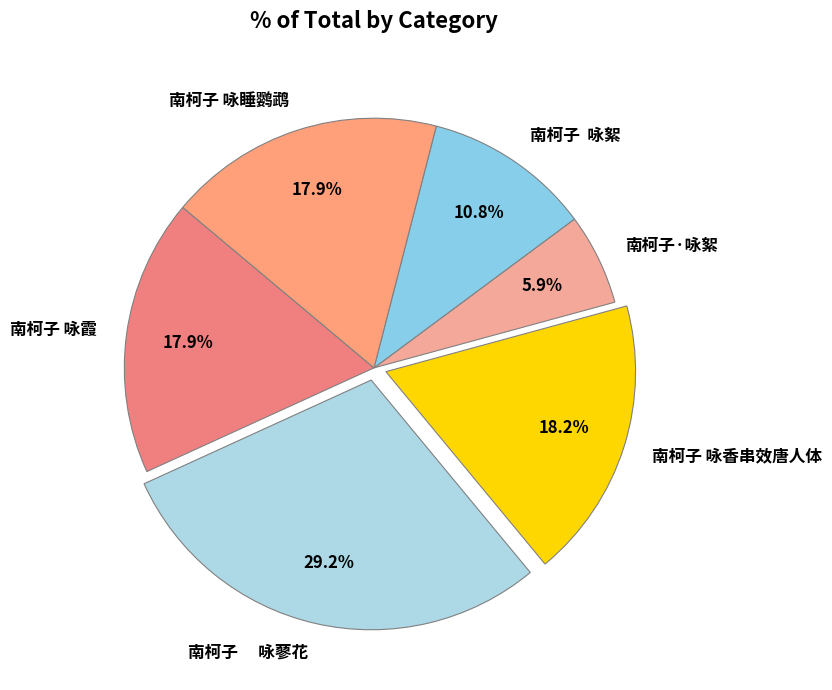

Does 南柯子 咏絮 account for over 50% of the chart?

No